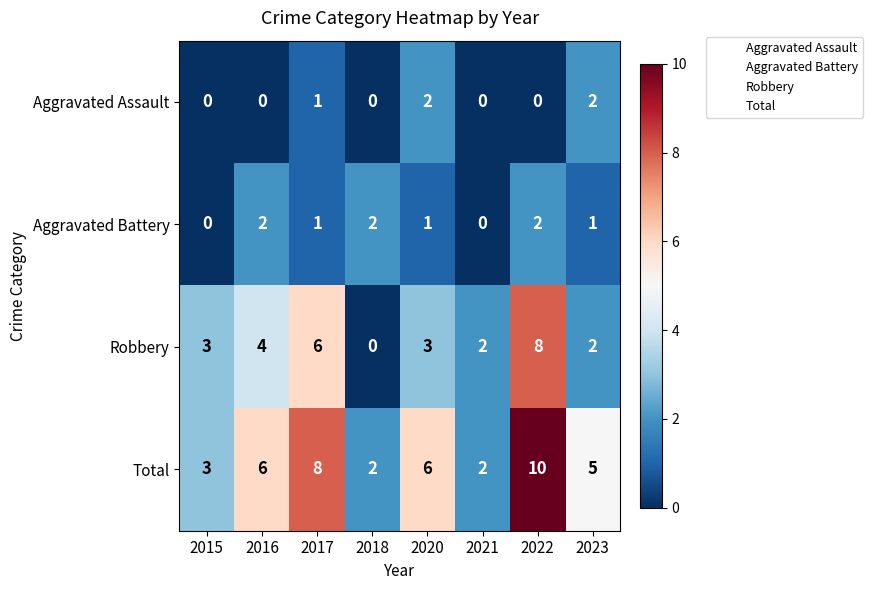

Where is Aggravated Assault nearest to the value 1?

2017